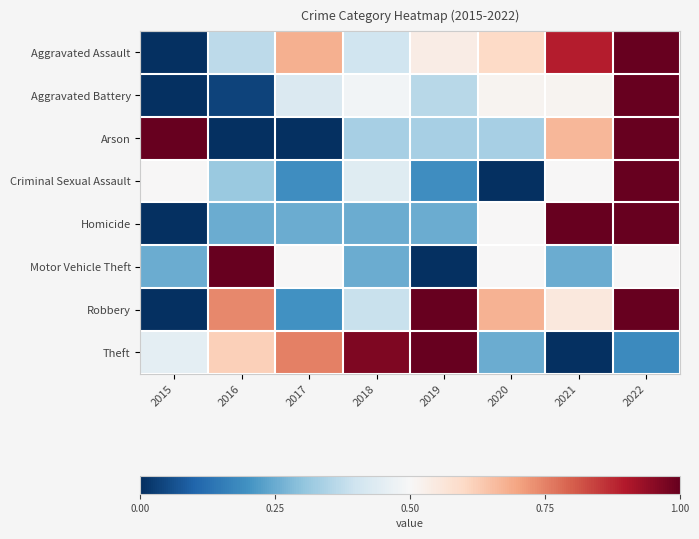

Reading left to right, list all the values displayed in this chart.

Aggravated Assault: 2015=0.0	2016=0.4	2017=0.7	2018=0.4	2019=0.5	2020=0.6	2021=0.9	2022=1.0
Aggravated Battery: 2015=0.0	2016=0.0	2017=0.4	2018=0.5	2019=0.4	2020=0.5	2021=0.5	2022=1.0
Arson: 2015=1.0	2016=0.0	2017=0.0	2018=0.3	2019=0.3	2020=0.3	2021=0.7	2022=1.0
Criminal Sexual Assault: 2015=0.5	2016=0.3	2017=0.2	2018=0.4	2019=0.2	2020=0.0	2021=0.5	2022=1.0
Homicide: 2015=0.0	2016=0.2	2017=0.2	2018=0.2	2019=0.2	2020=0.5	2021=1.0	2022=1.0
Motor Vehicle Theft: 2015=0.2	2016=1.0	2017=0.5	2018=0.2	2019=0.0	2020=0.5	2021=0.2	2022=0.5
Robbery: 2015=0.0	2016=0.7	2017=0.2	2018=0.4	2019=1.0	2020=0.7	2021=0.6	2022=1.0
Theft: 2015=0.5	2016=0.6	2017=0.8	2018=1.0	2019=1.0	2020=0.2	2021=0.0	2022=0.2